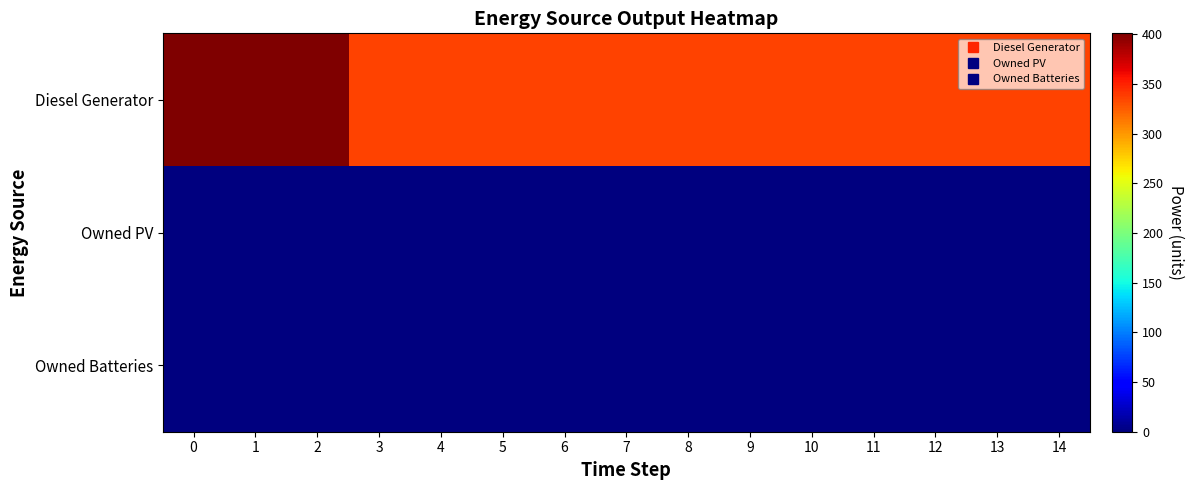

Reading left to right, transcribe all the data shown in this chart.

Diesel Generator: 0=400	1=400	2=401	3=336	4=336	5=336	6=336	7=336	8=336	9=336	10=336	11=336	12=336	13=336	14=336
Owned PV: 0=0	1=0	2=0	3=0	4=0	5=0	6=0	7=0	8=0	9=0	10=0	11=0	12=0	13=0	14=0
Owned Batteries: 0=0	1=0	2=0	3=0	4=0	5=0	6=0	7=0	8=0	9=0	10=0	11=0	12=0	13=0	14=0